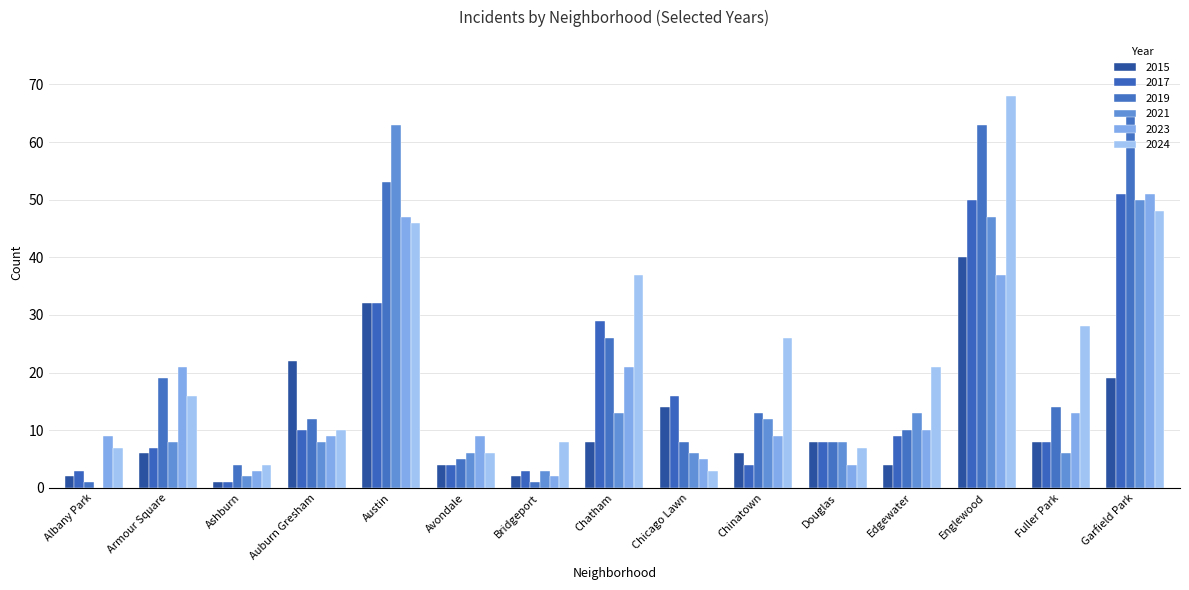

Which category has the lowest value across all series?

Albany Park